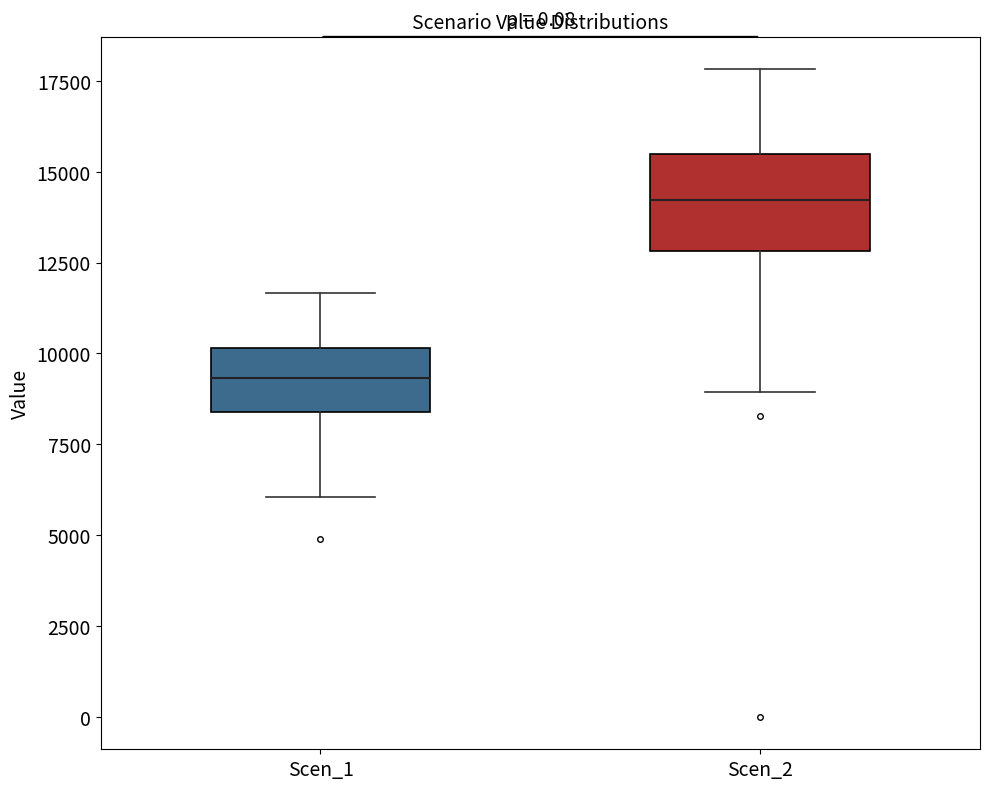

Which box is the tallest, from its lower edge to its upper edge?

Scen_2